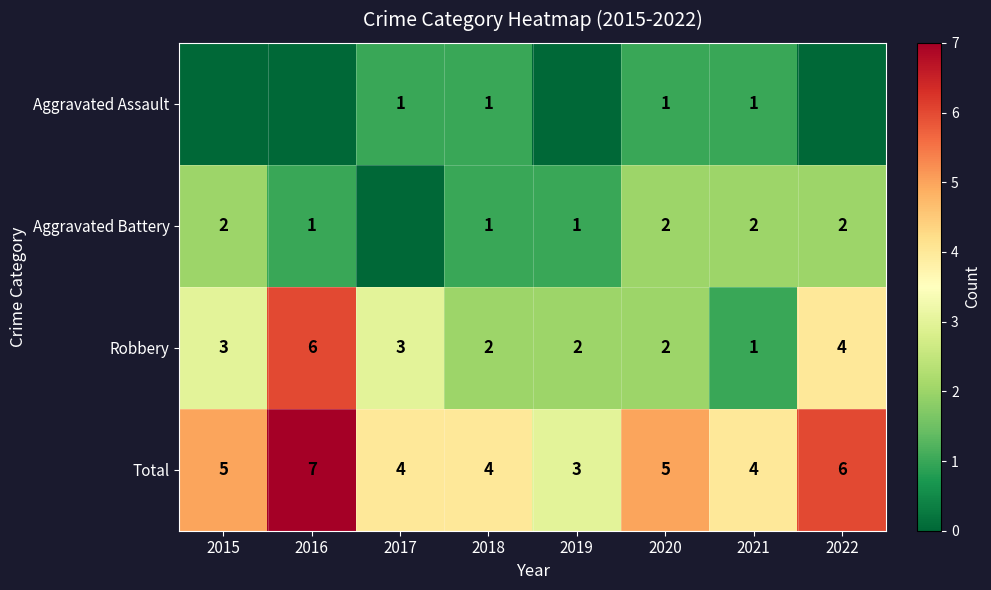

Count the number of data series in this chart.

4